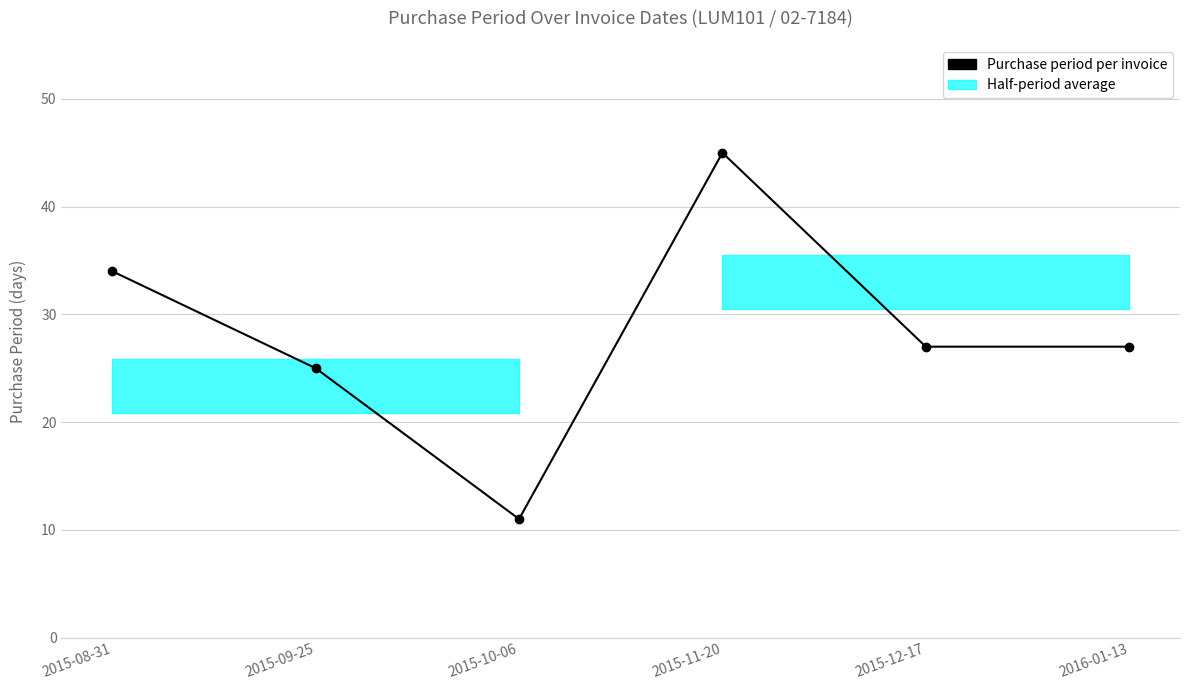

Reading right to left, transcribe all the data shown in this chart.

2016-01-13=27	2015-12-17=27	2015-11-20=45	2015-10-06=11	2015-09-25=25	2015-08-31=34